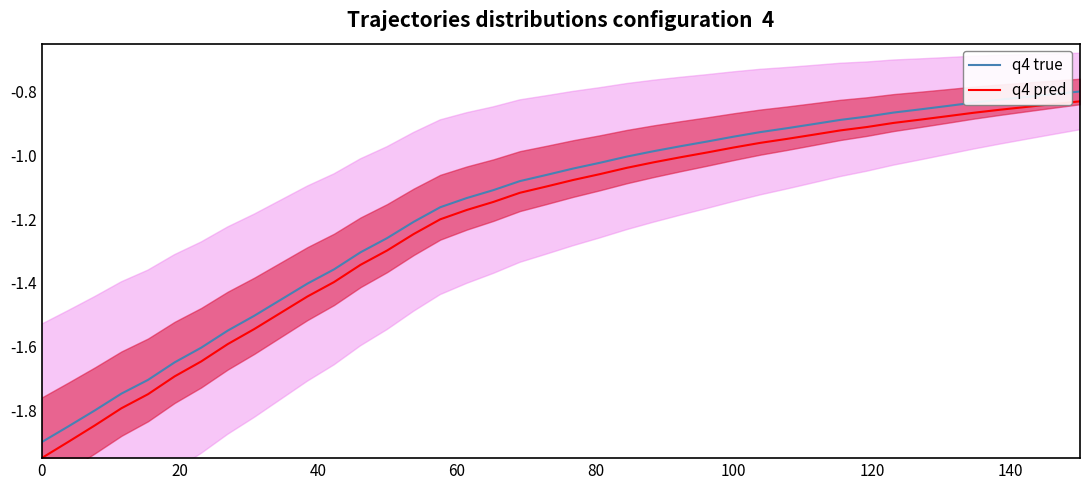

True or false: q4 true and q4 pred cross at least once.

False